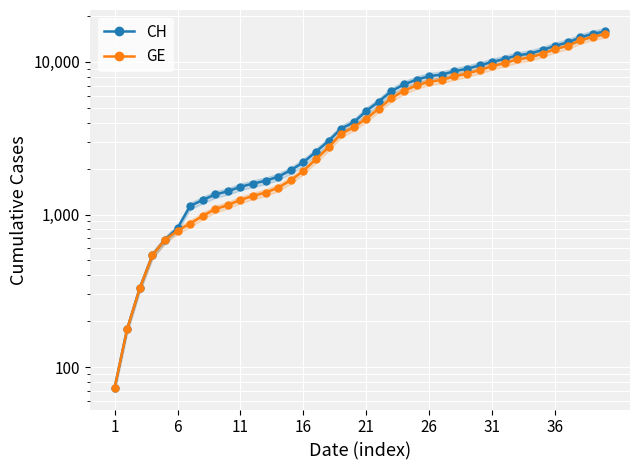

What is the approximate value of GE at 1?

73